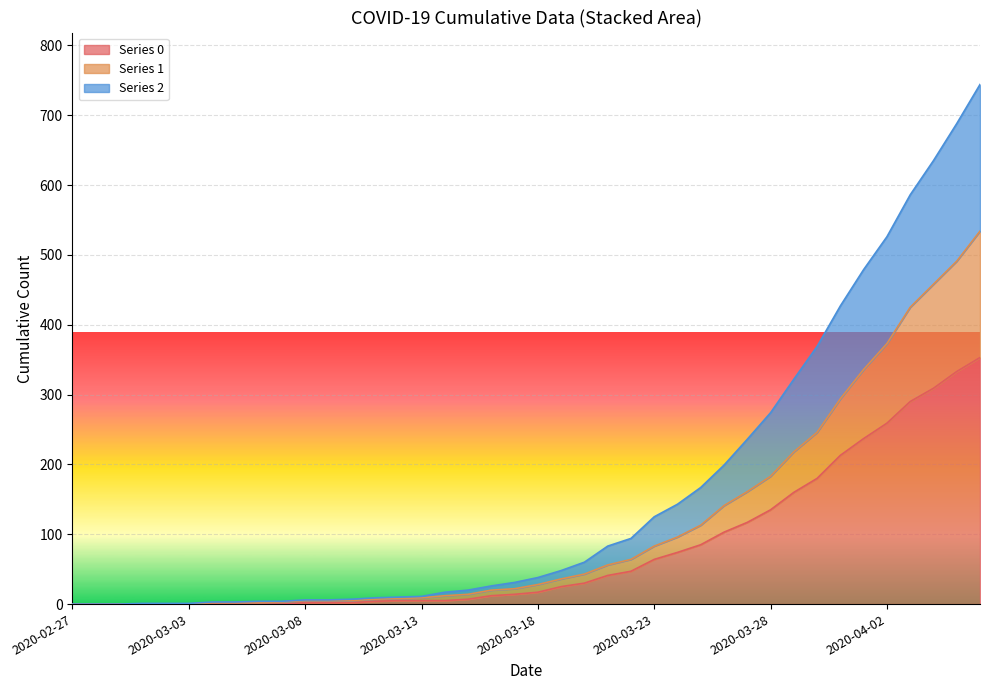

At how many categories does at least one series exceed 741?

1